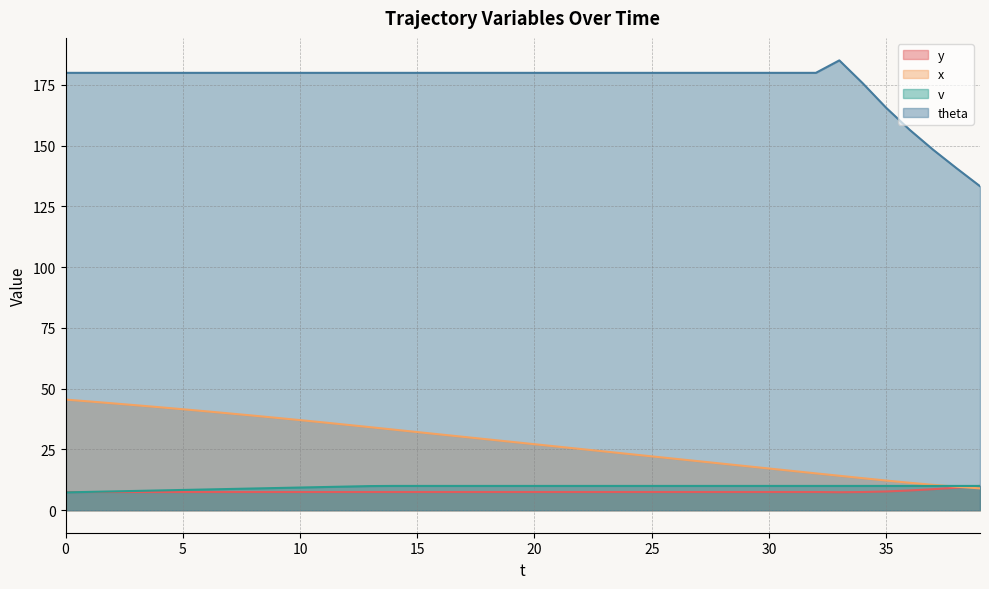

Which category has the lowest value in the theta series?

39